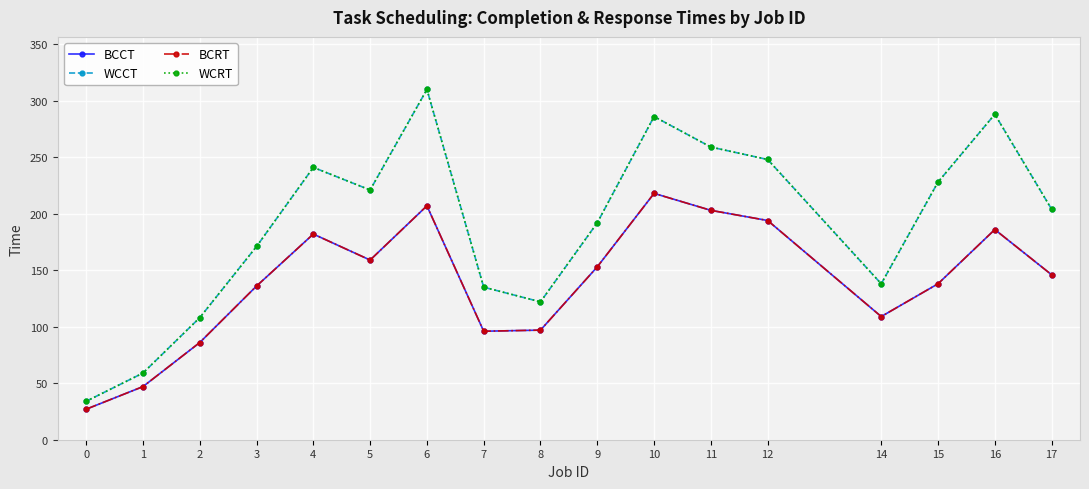

Is it true that WCCT equals 241 at 4?

True